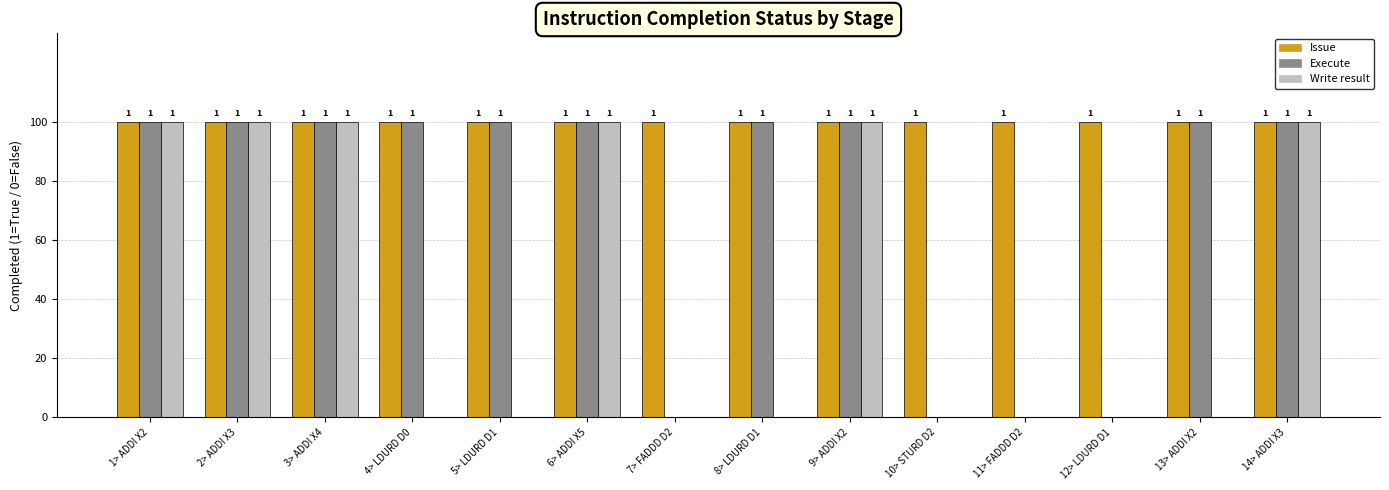

List the series in order of their peak value, highest first.

Issue, Execute, Write result